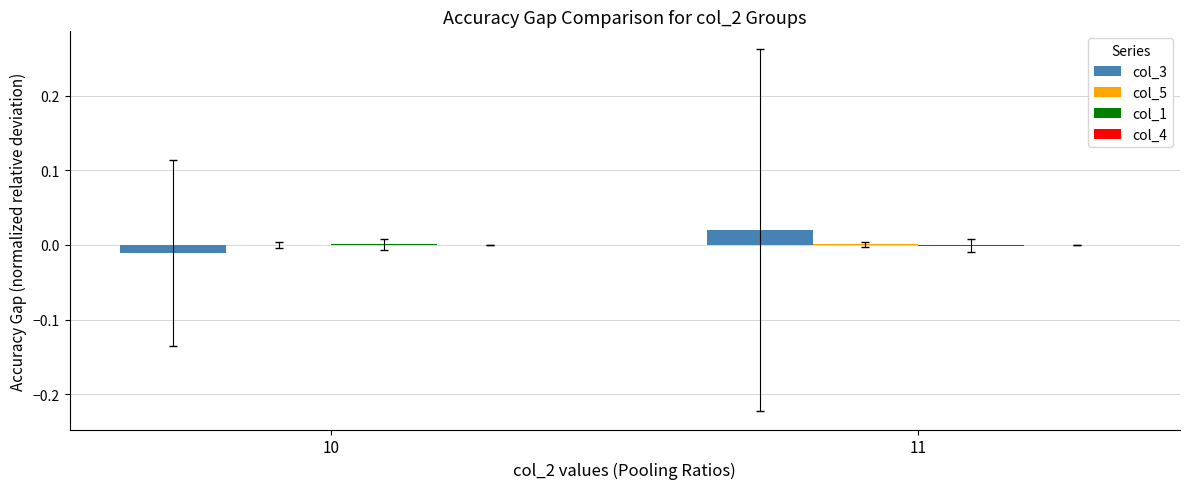

Are the bars horizontal?

No